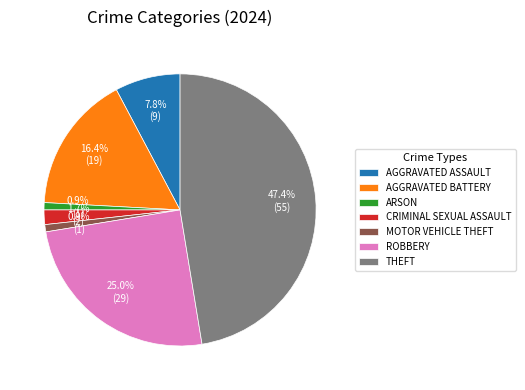

Is there any slice that represents more than half of the pie?

No